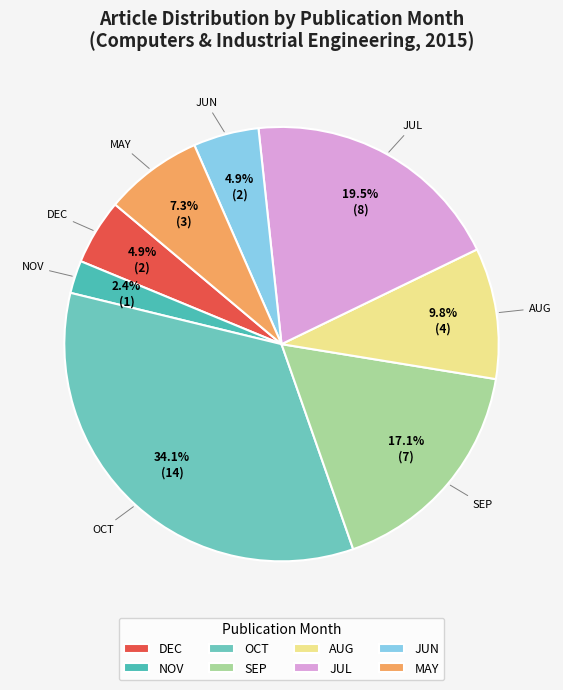

Combined, do AUG and JUL account for over 50%?

No